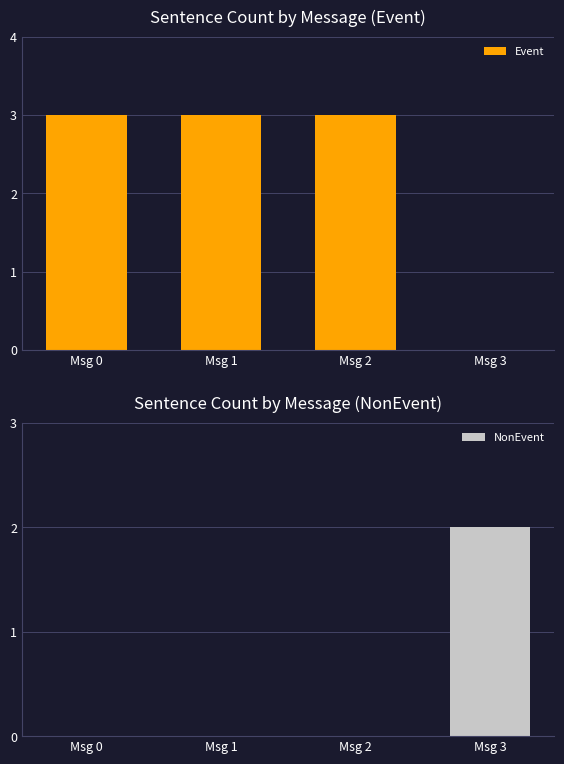

True or false: NonEvent has a value of 1 at Msg 2.

False